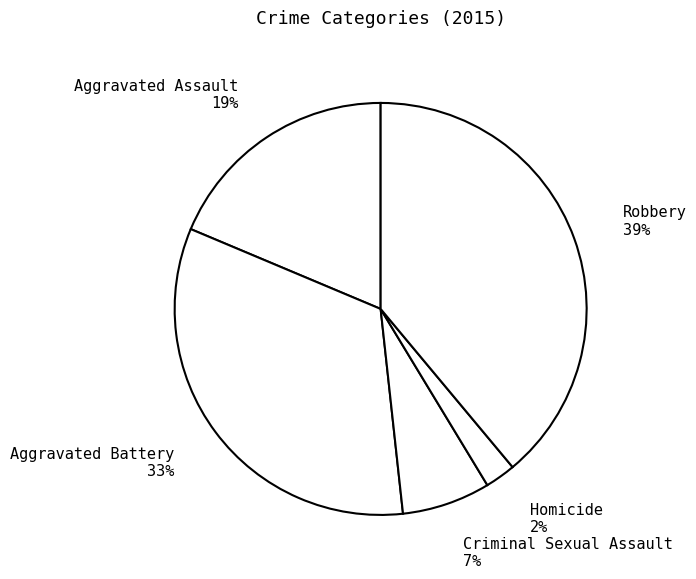

Which has a higher value, Aggravated Assault or Criminal Sexual Assault?

Aggravated Assault